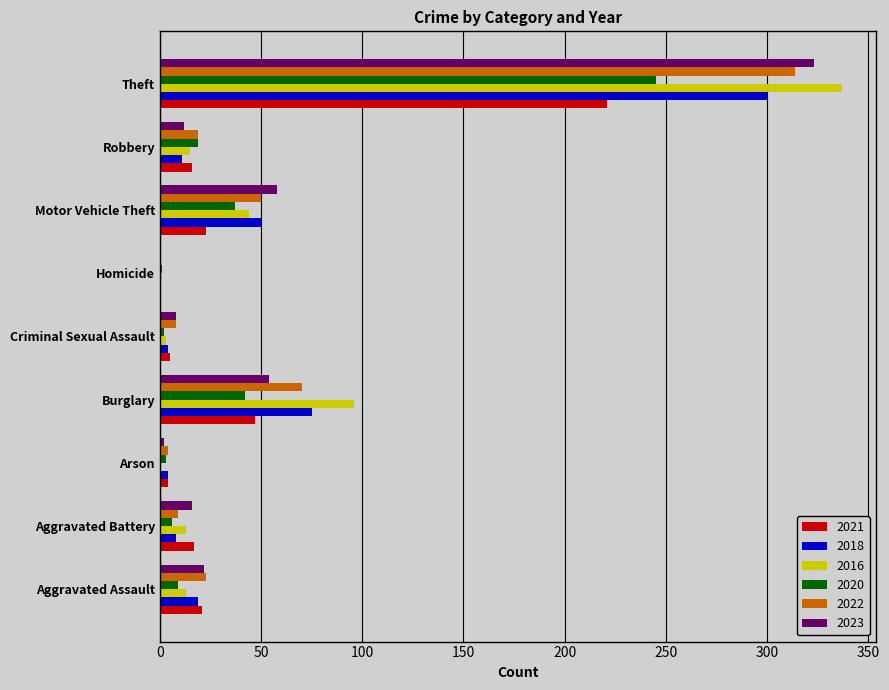

What is the sum of the 2020 values at Robbery and Theft?

264